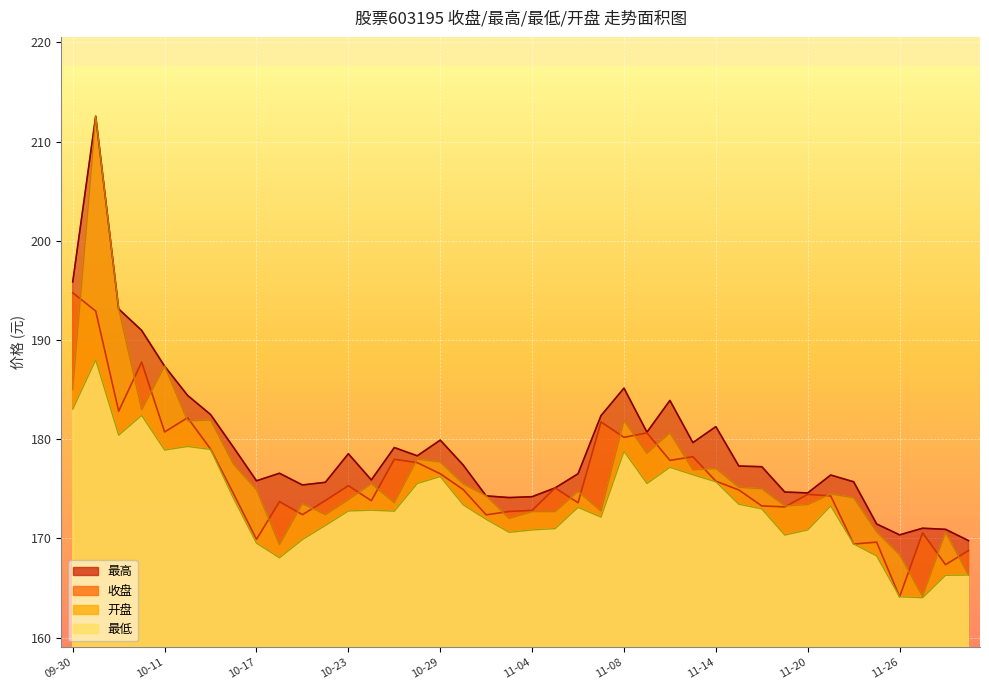

Reading left to right, transcribe all the data shown in this chart.

收盘: 194.8	192.9	182.8	187.8	180.7	182.2	179.0	174.5	169.9	173.7	172.4	173.8	175.3	173.8	178.0	177.6	176.5	174.9	172.4	172.7	172.8	175.1	173.6	181.7	180.2	180.6	177.9	178.2	175.8	174.9	173.3	173.2	174.4	174.3	169.4	169.6	164.1	170.6	167.4	168.8
最高: 195.9	212.6	193.1	191.0	187.4	184.4	182.5	179.2	175.8	176.6	175.4	175.7	178.5	175.9	179.2	178.3	179.9	177.4	174.3	174.1	174.2	175.1	176.5	182.4	185.2	180.7	183.9	179.7	181.3	177.3	177.2	174.7	174.6	176.4	175.7	171.5	170.4	171.0	170.9	169.8
最低: 183.0	188.0	180.4	182.4	178.9	179.3	179.0	174.0	169.5	168.1	169.9	171.3	172.8	172.8	172.8	175.5	176.2	173.4	171.9	170.6	170.9	171.0	173.1	172.2	178.8	175.5	177.2	176.4	175.7	173.4	173.0	170.3	170.9	173.3	169.4	168.2	164.1	164.0	166.3	166.3
开盘: 185.0	212.6	193.1	183.0	187.4	181.8	181.9	177.5	174.9	169.4	173.5	172.4	173.9	175.5	173.6	178.0	177.7	175.5	174.3	172.0	172.7	172.7	174.7	172.8	181.9	178.6	180.6	176.9	177.0	175.2	175.0	173.3	173.4	174.5	174.1	170.7	168.3	164.2	170.6	166.3